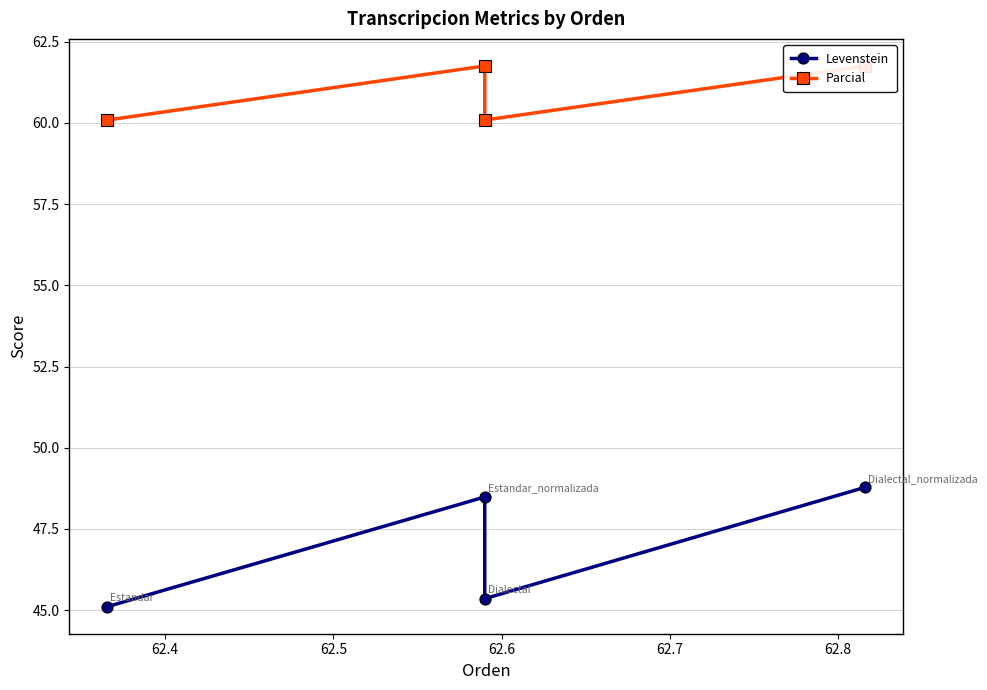

How many data points in Levenstein are less than 48?

2